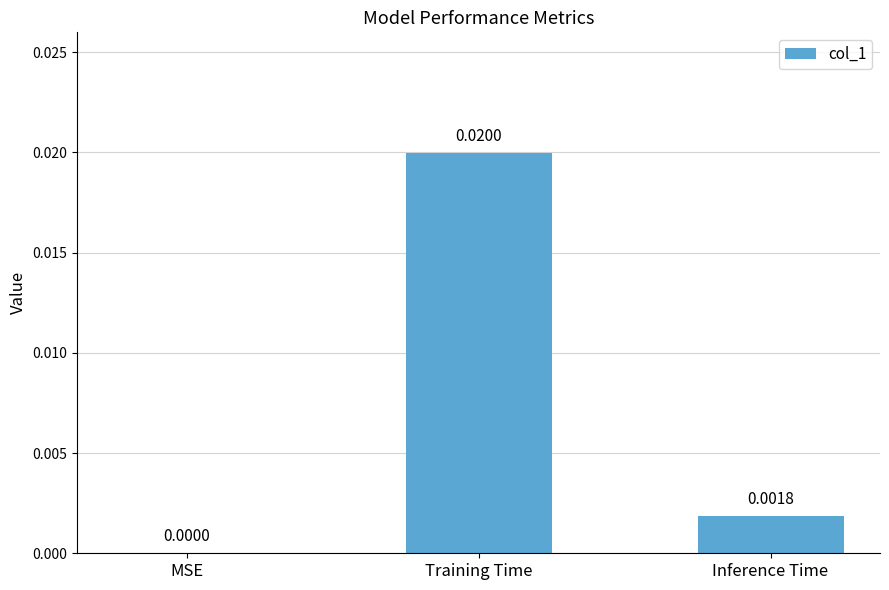

Where is the data nearest to the value 0?

MSE